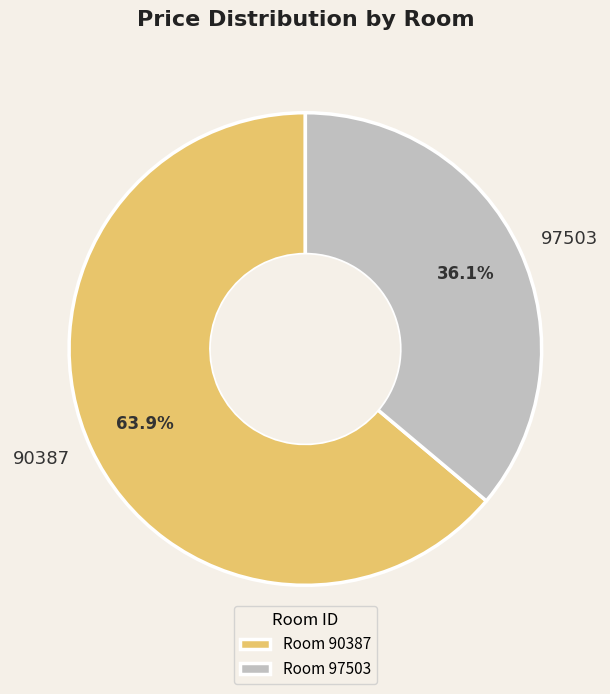

Rank the categories by value from highest to lowest.

90387, 97503